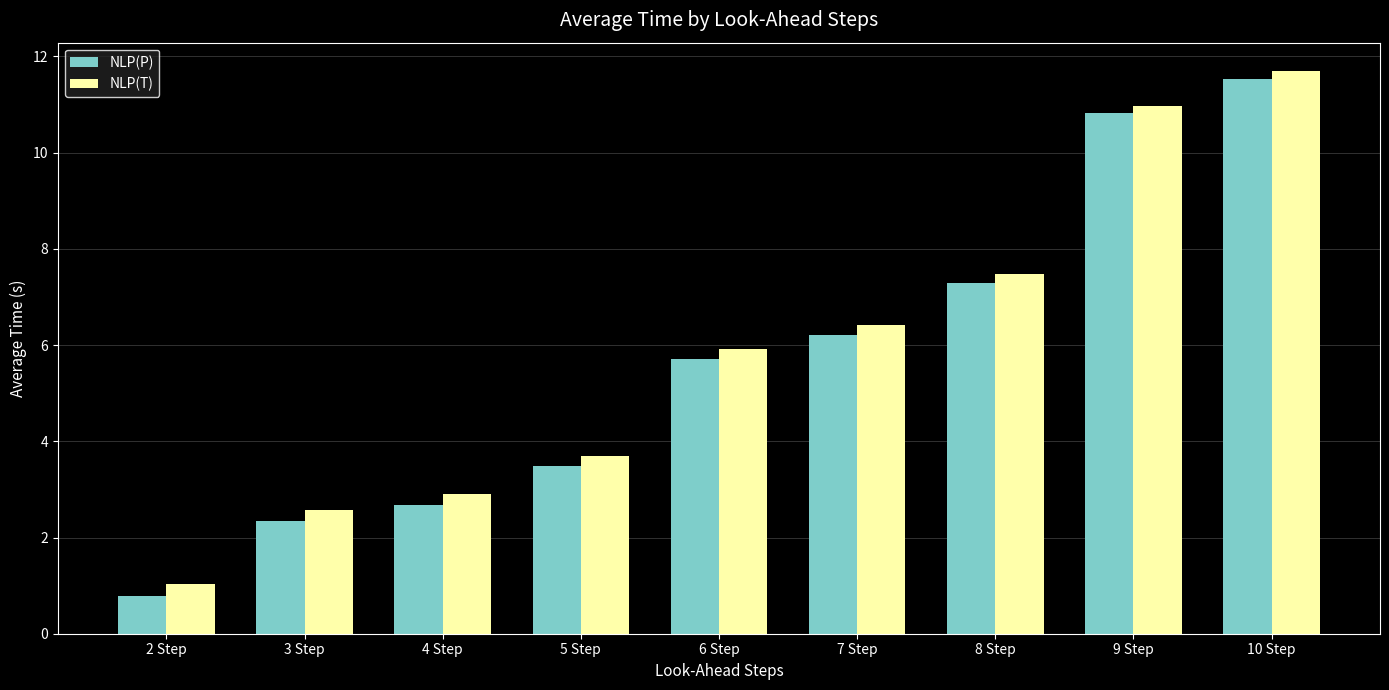

What is the total value across all series at 6 Step?

11.6